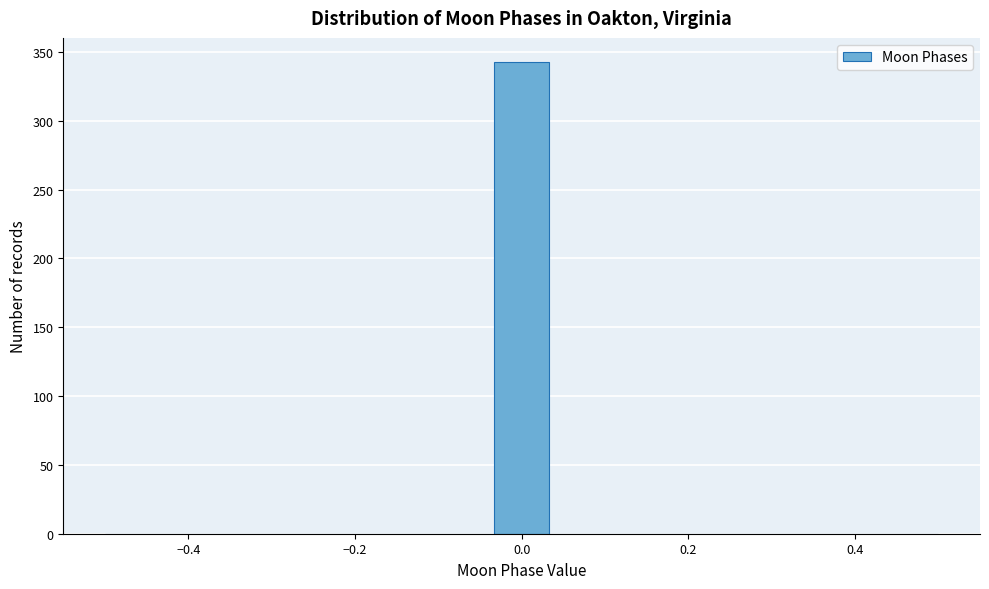

Read against the x-axis, roughly where is the centre of the tallest bar?

0.00